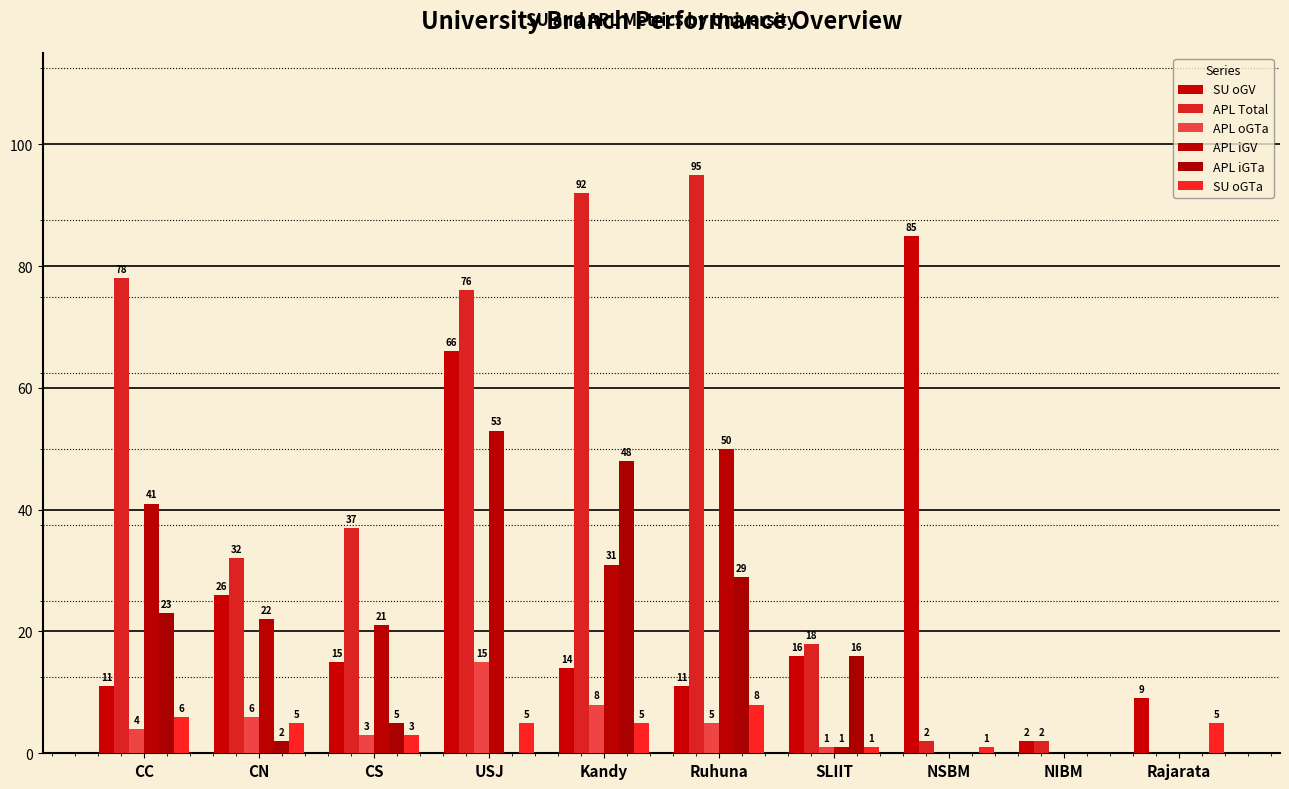

At which category is the sum across all series the highest?

USJ